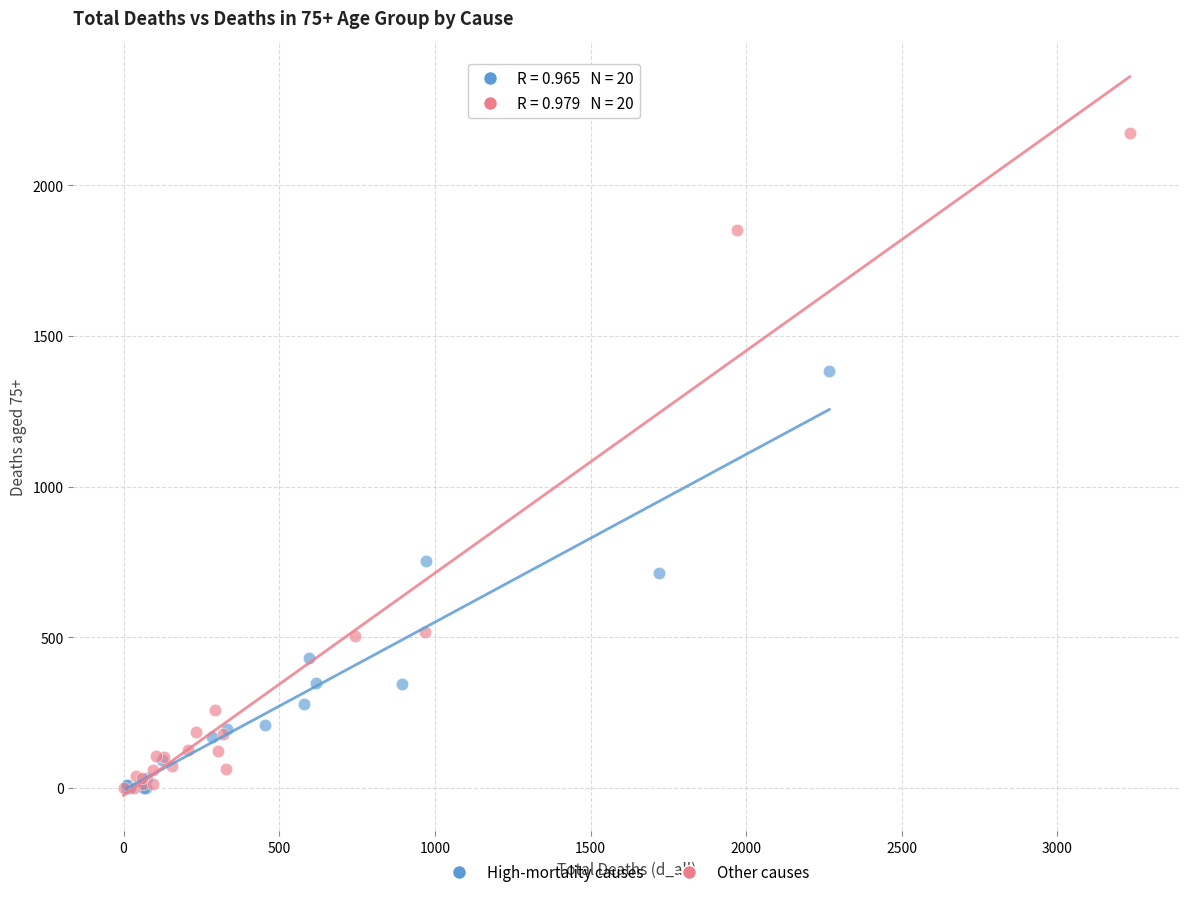

Which series has the largest Y range (max minus min)?

Other causes